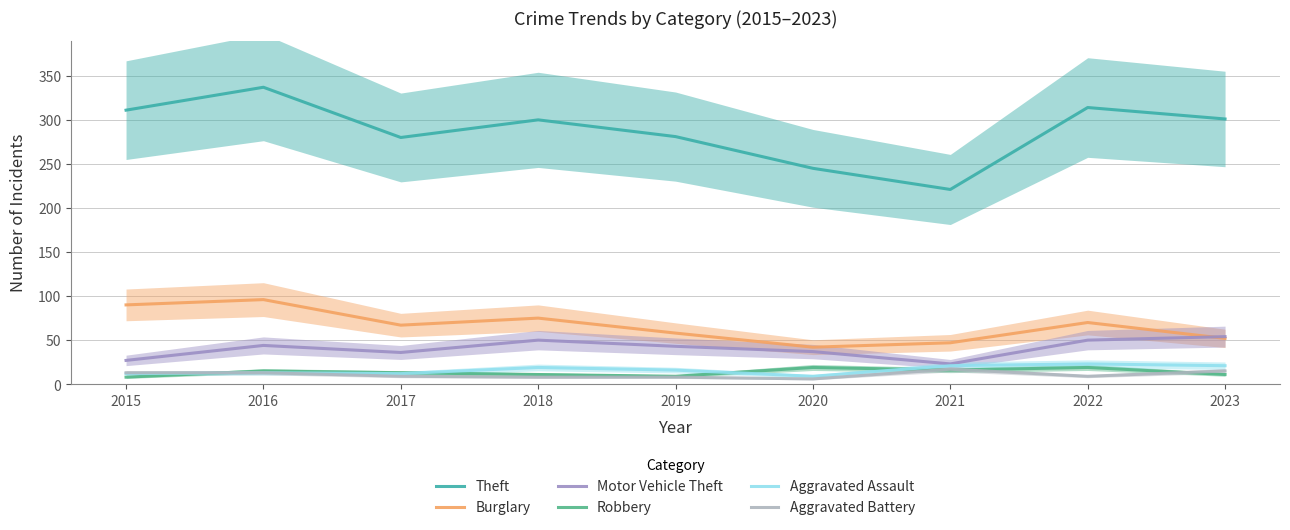

What are all the series names shown in the legend?

Theft, Burglary, Motor Vehicle Theft, Robbery, Aggravated Assault, Aggravated Battery